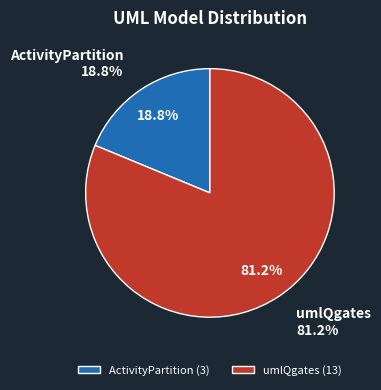

The umlQgates slice represents 81% of the pie. True or false?

True